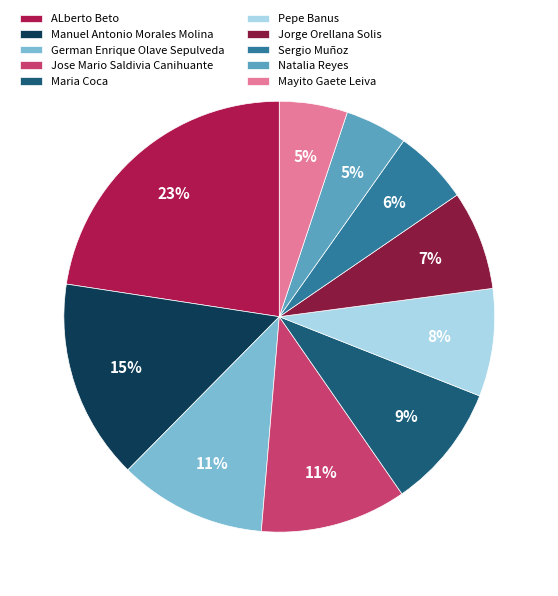

Does any single category account for the majority?

No